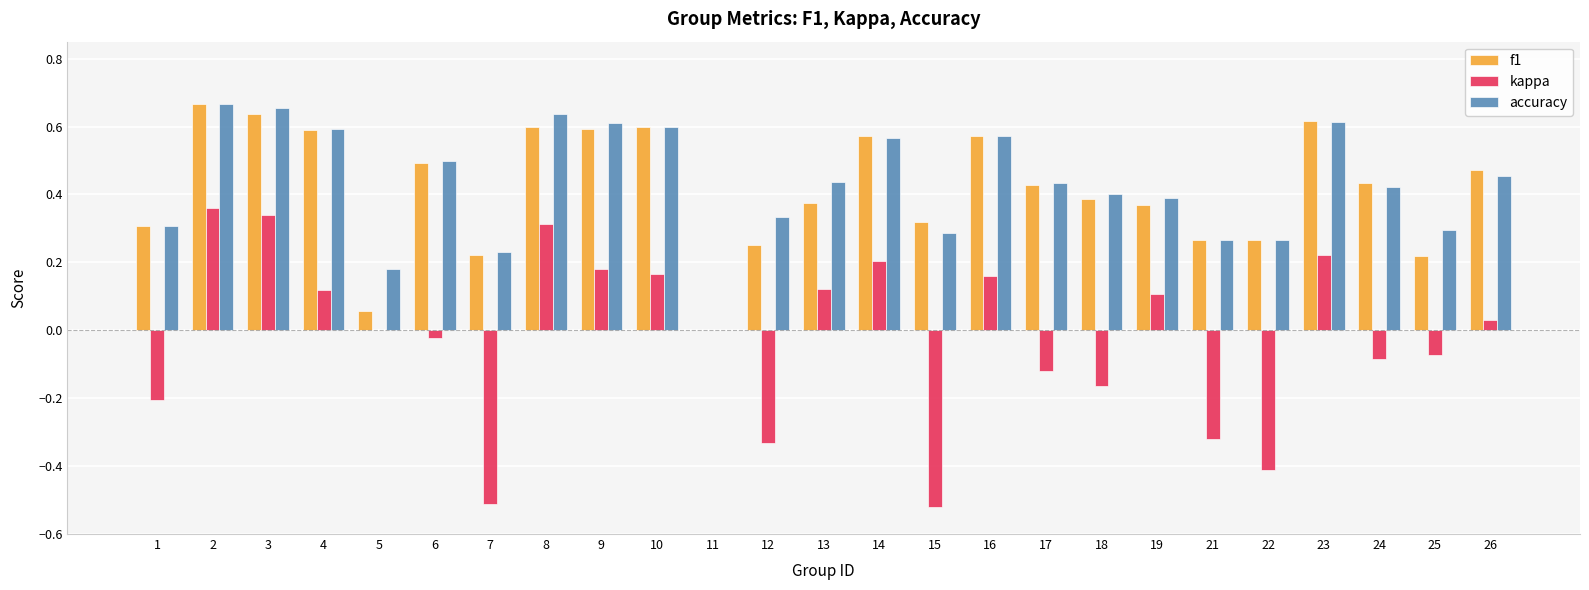

The value of f1 at 16 is 0.3. True or false?

False